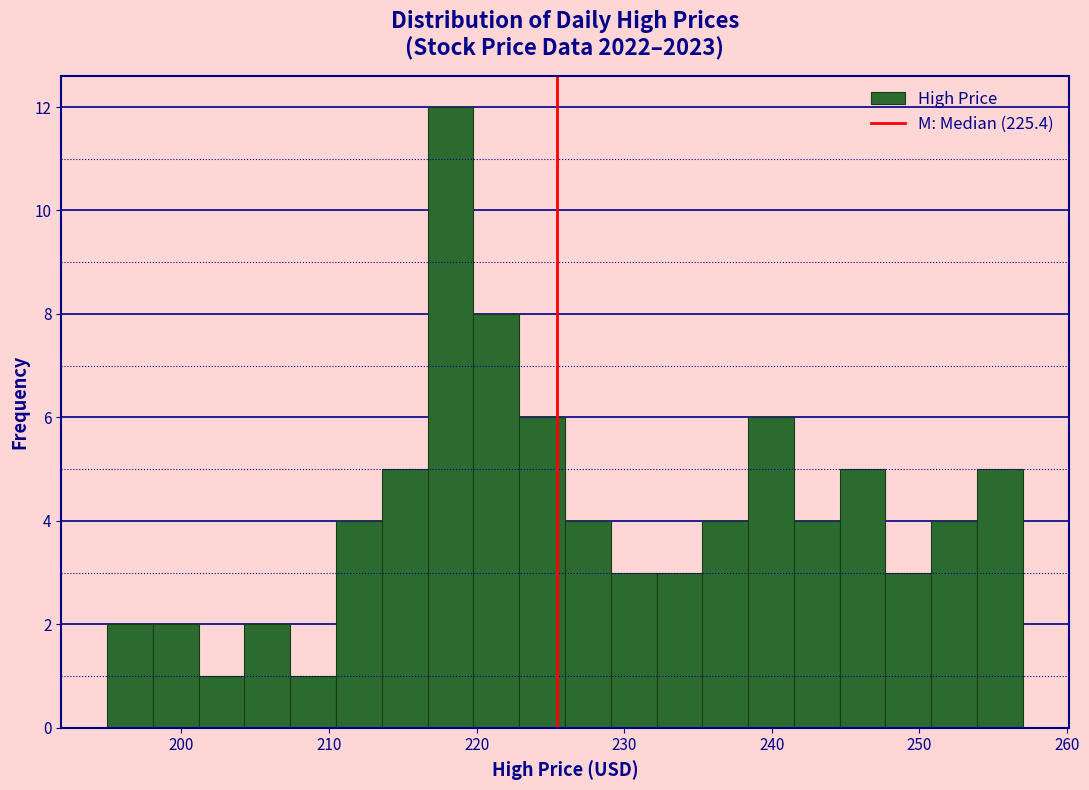

Read against the x-axis, roughly where is the centre of the tallest bar?

218